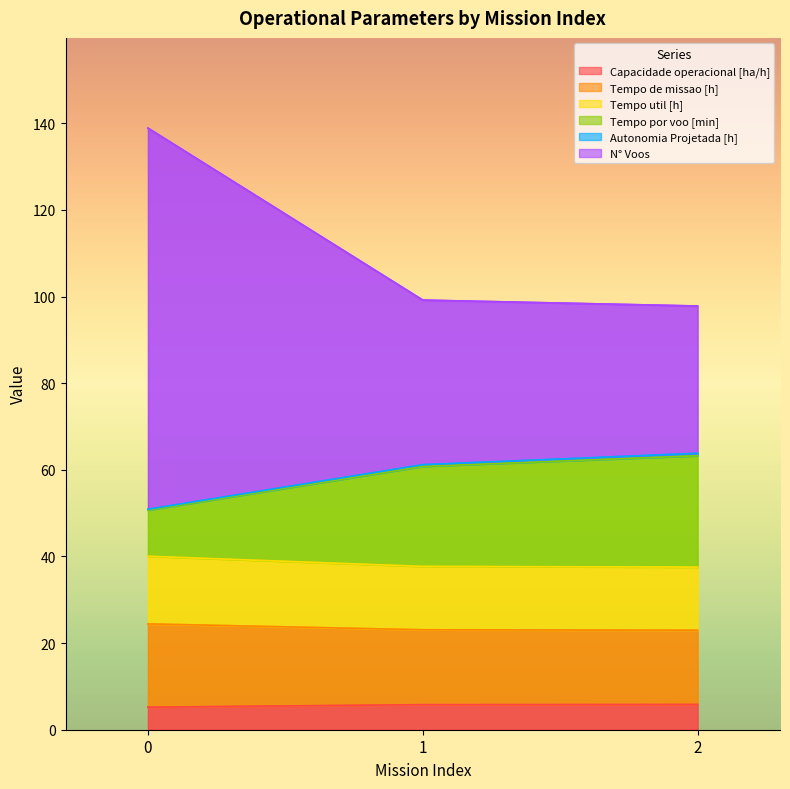

How many Tempo de missao [h] values are between 22 and 24?

2